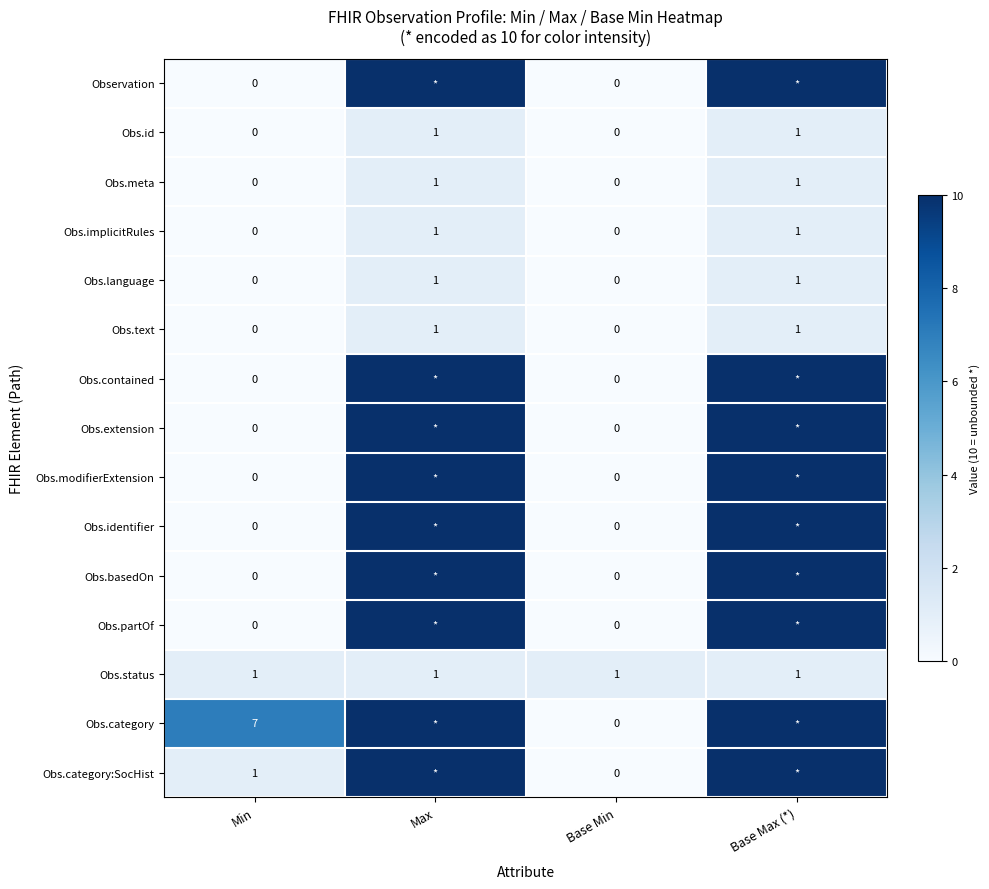

Is the value of Obs.id at Min greater than the value of Obs.language at Max?

No